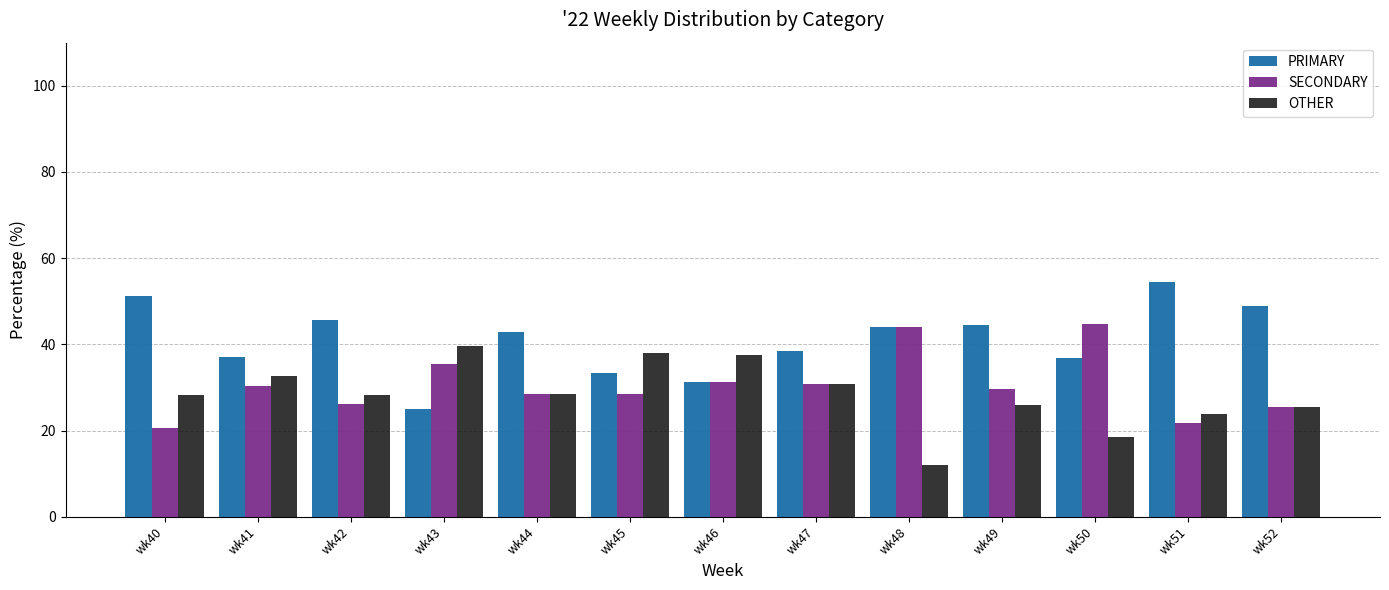

True or false: PRIMARY has a value of 56.5 at wk50.

False